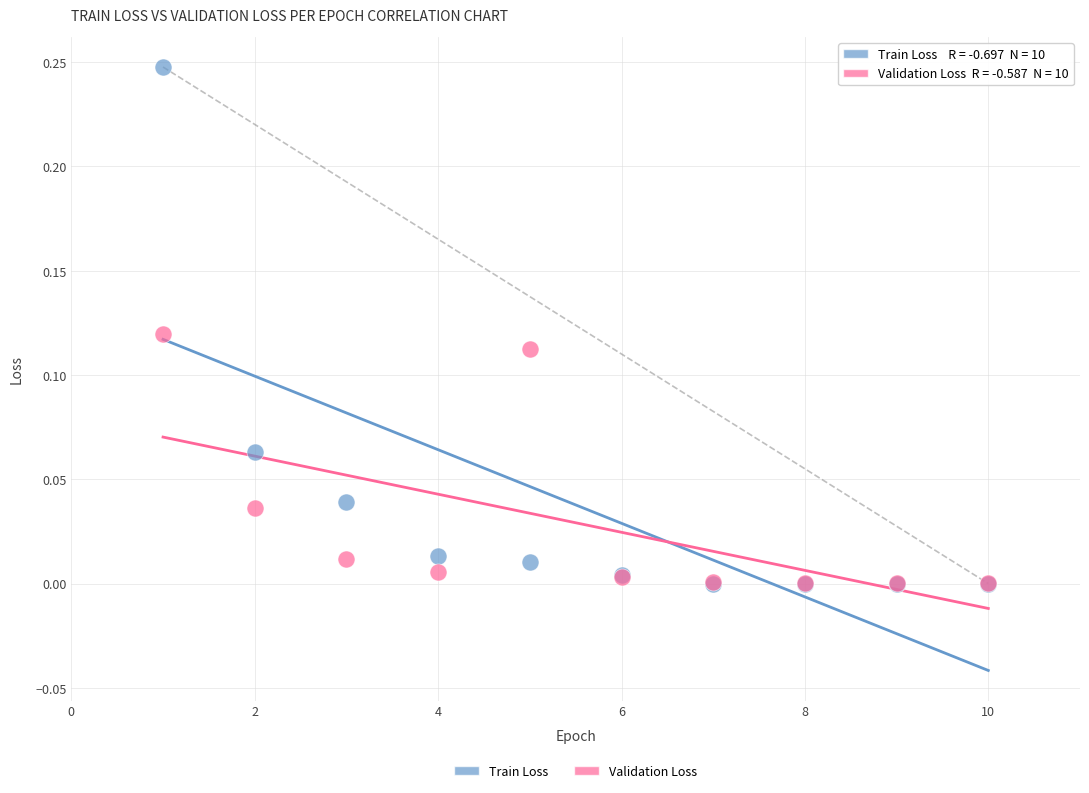

Which series has the widest spread of Y values?

Train Loss